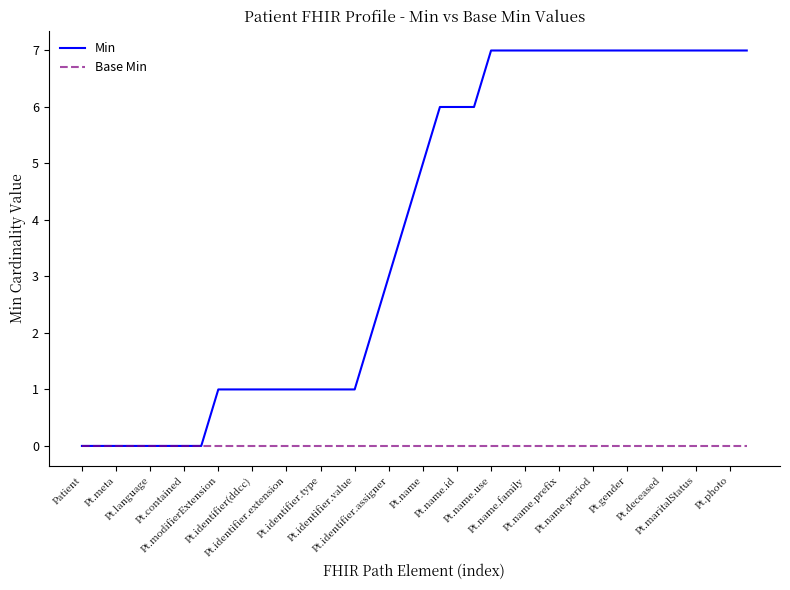

What is the greatest value displayed?

7